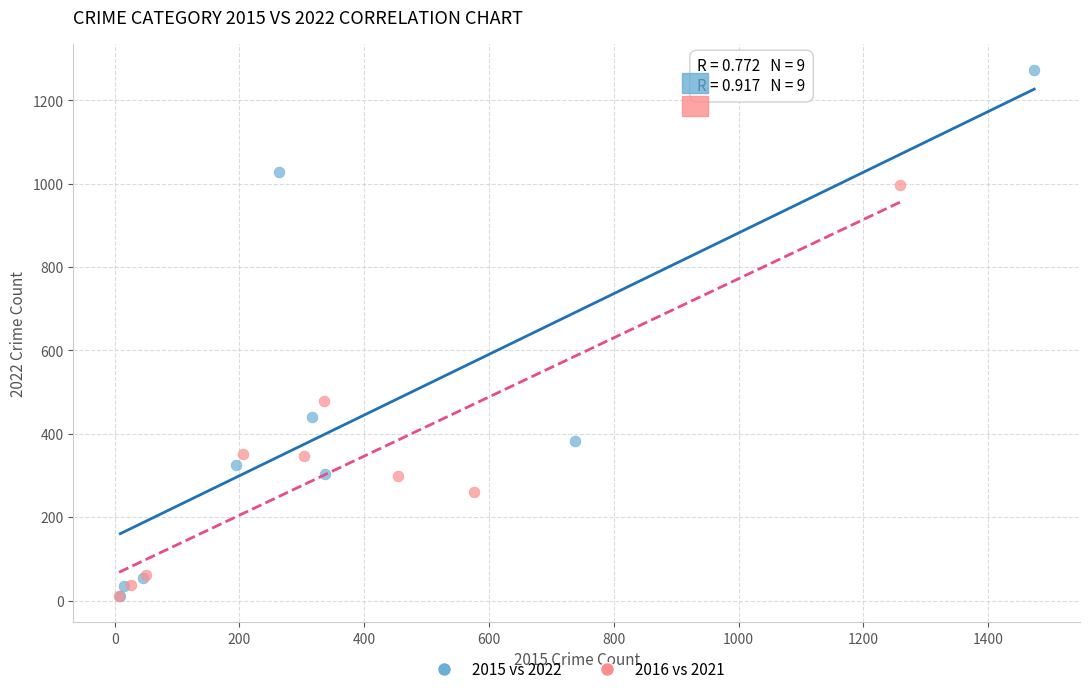

Which series contains the highest Y value?

2015 vs 2022